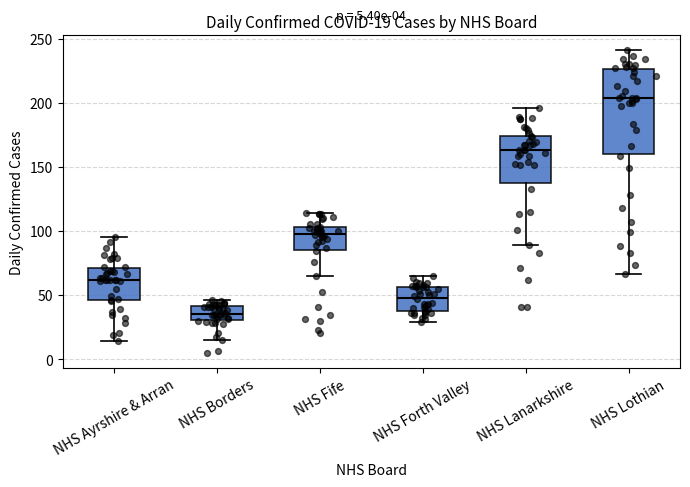

Which box's median line is the highest?

NHS Lothian